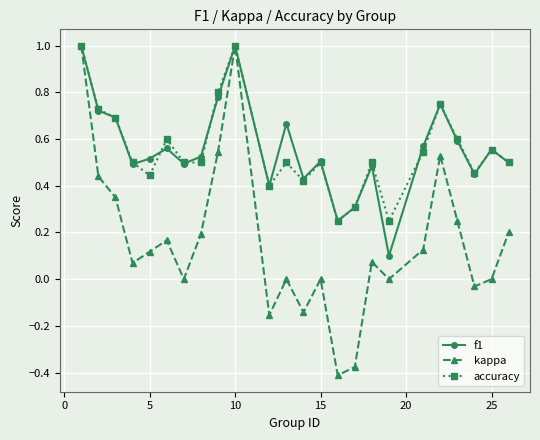

True or false: kappa has more than 0 points higher than both neighbors.

True